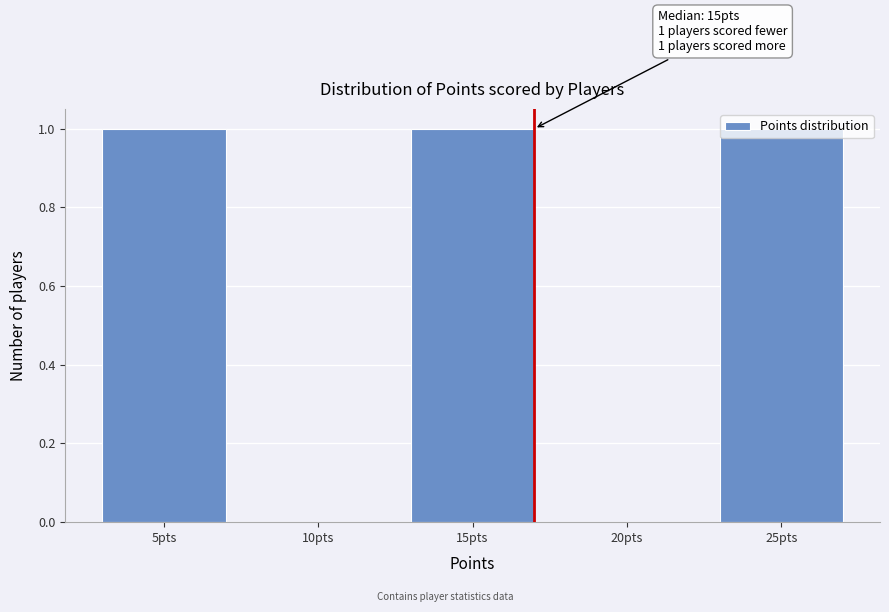

Between 10pts and 15pts, which is larger?

15pts